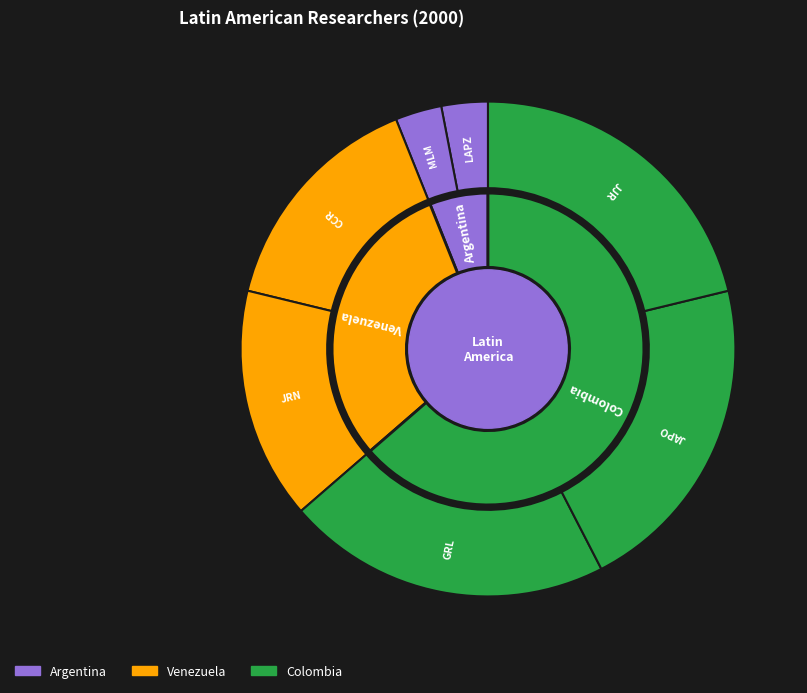

Is it true that Miserendino, ML is 3% of the pie?

True